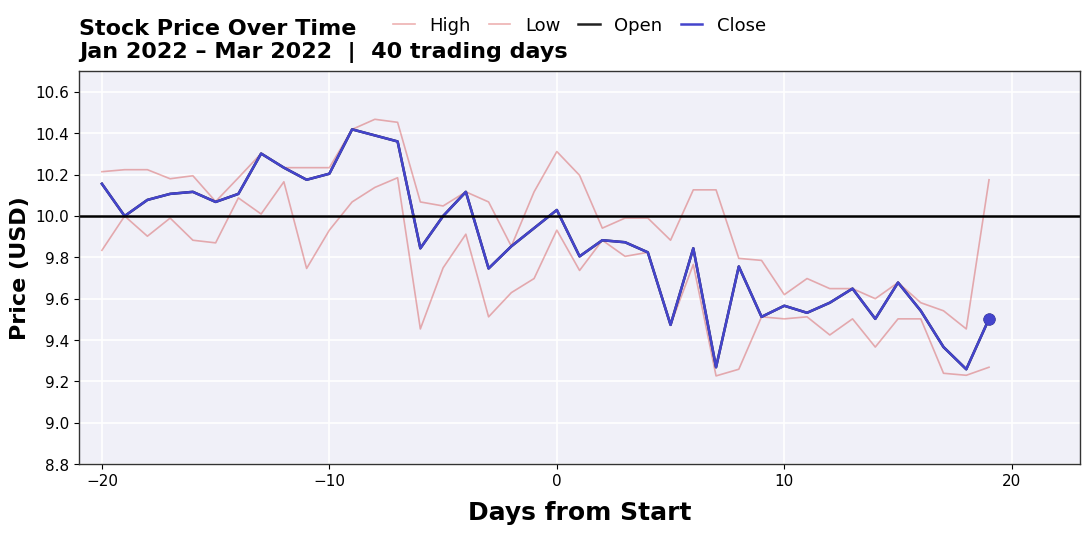

At how many categories does at least one series exceed 10?

24